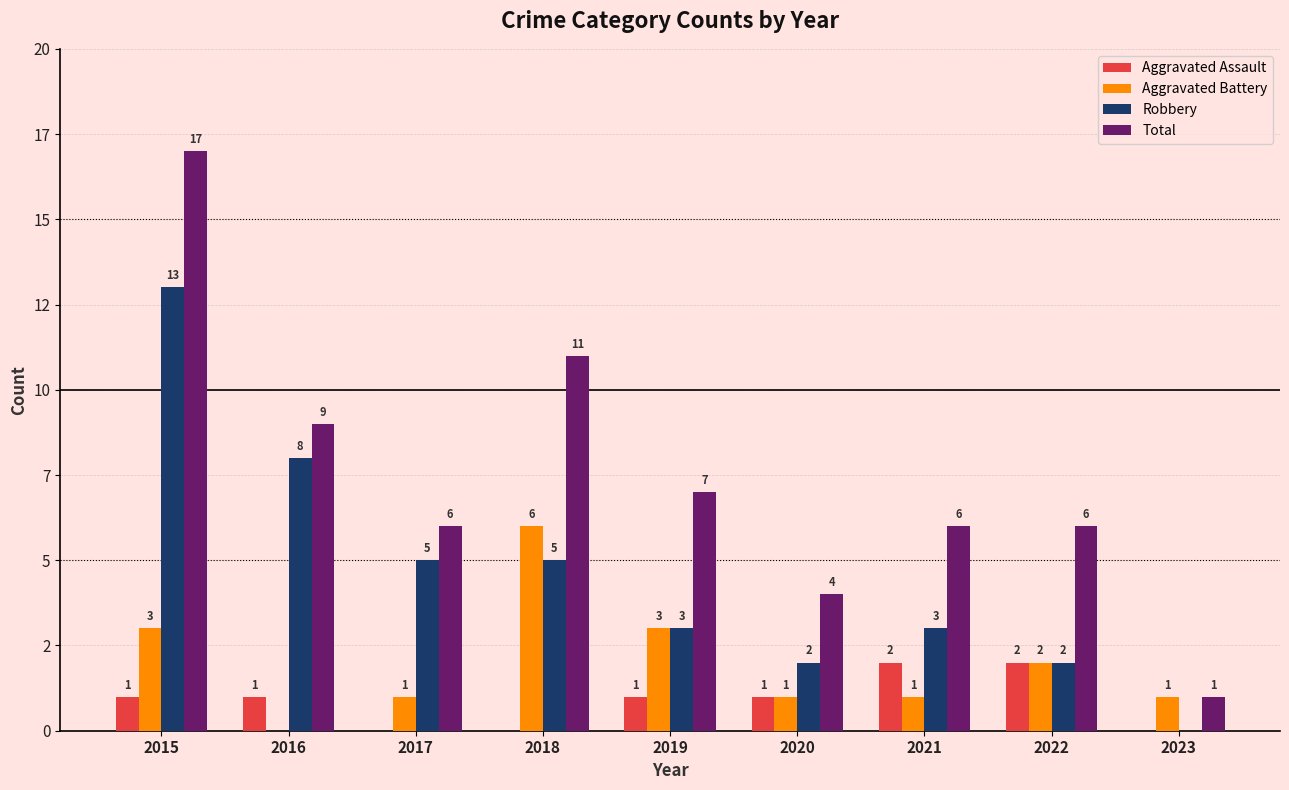

What are all the series names shown in the legend?

Aggravated Assault, Aggravated Battery, Robbery, Total